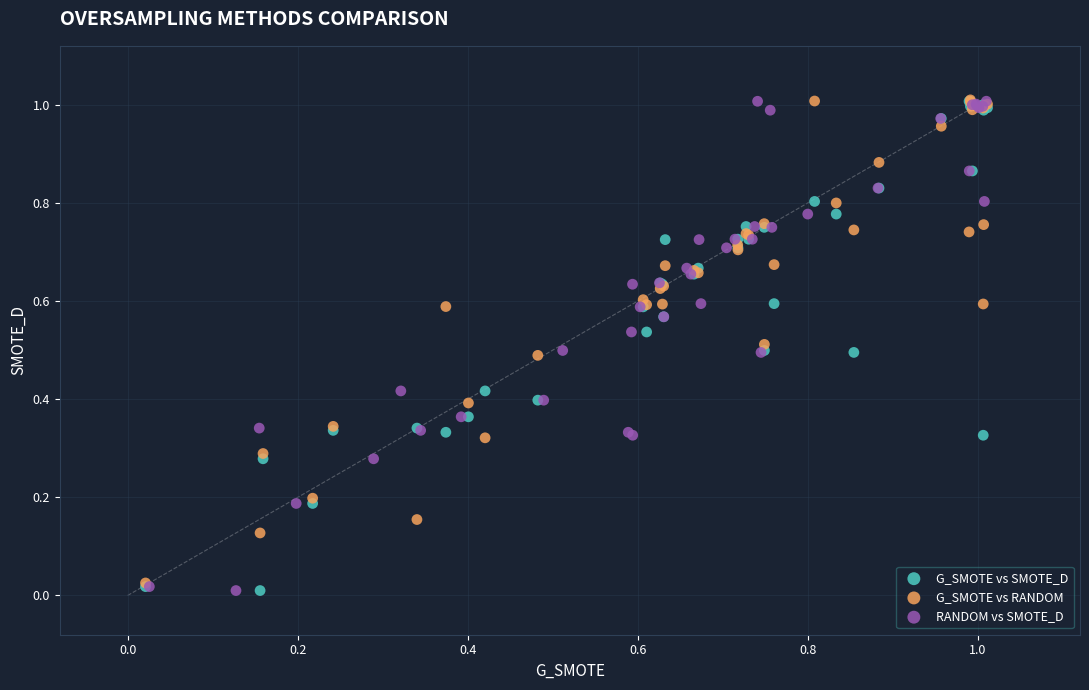

What are all the series names shown in the legend?

G_SMOTE vs SMOTE_D, G_SMOTE vs RANDOM, RANDOM vs SMOTE_D